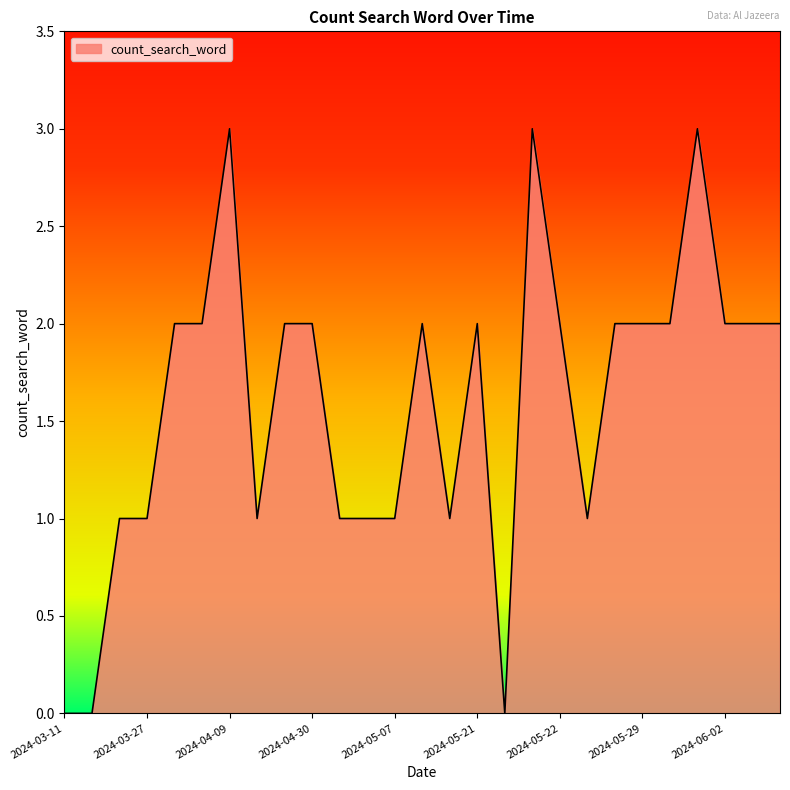

What is the difference between the maximum and minimum values?

3